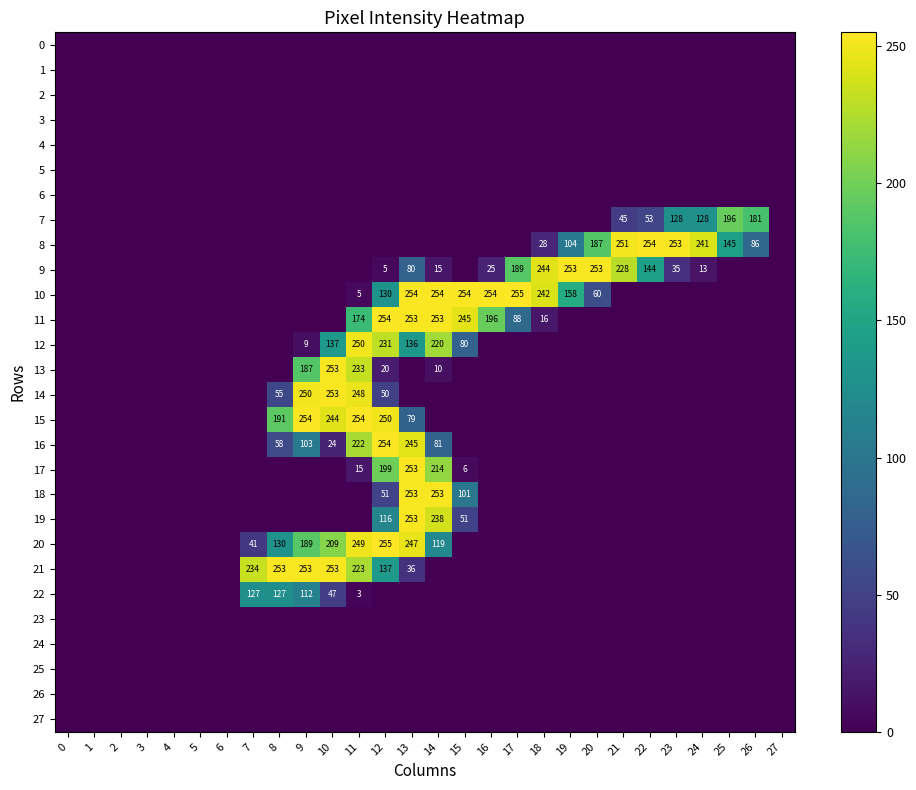

At how many categories does at least one series exceed 49?

20